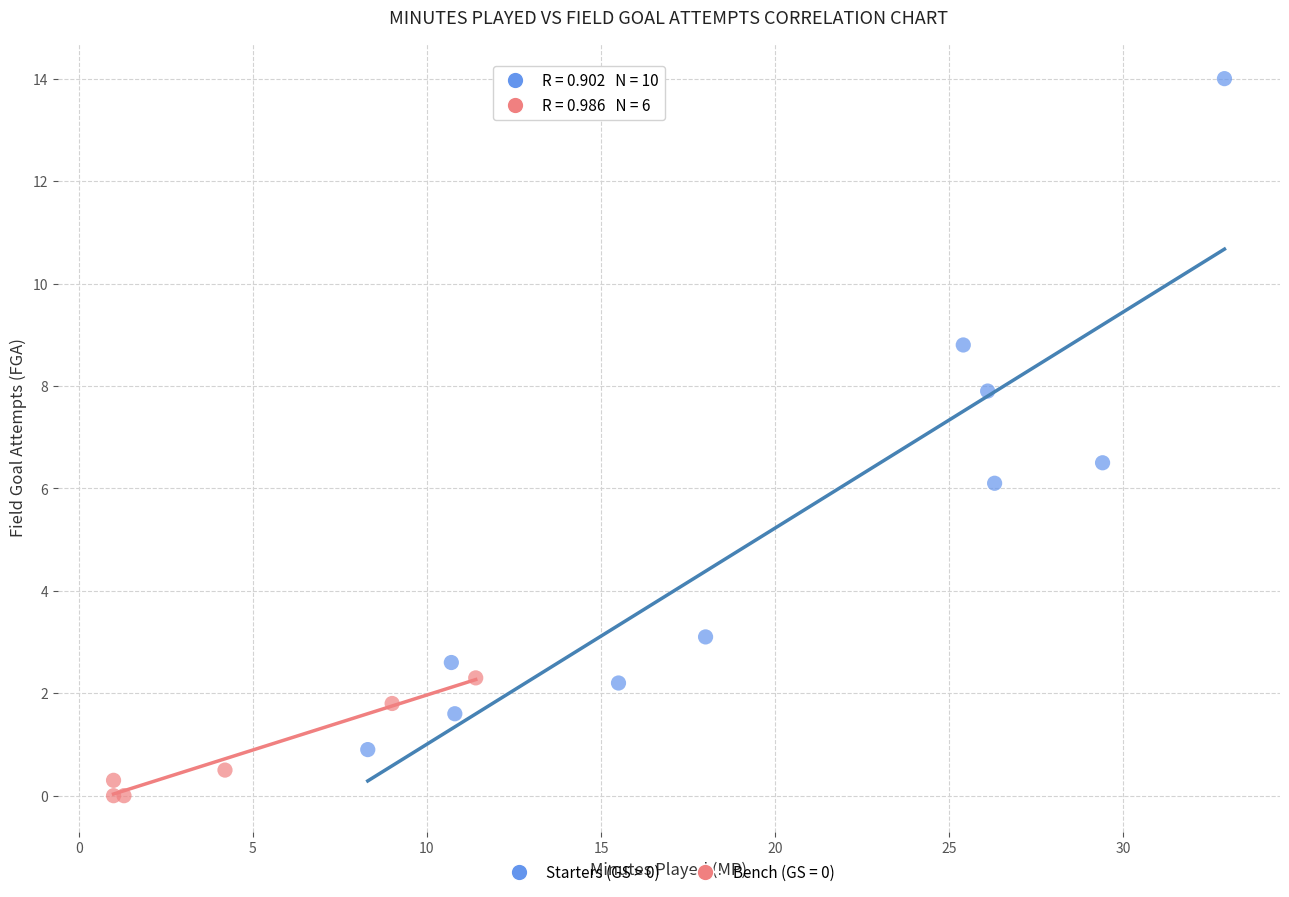

Which series reaches the maximum Y coordinate?

Starters (GS > 0)